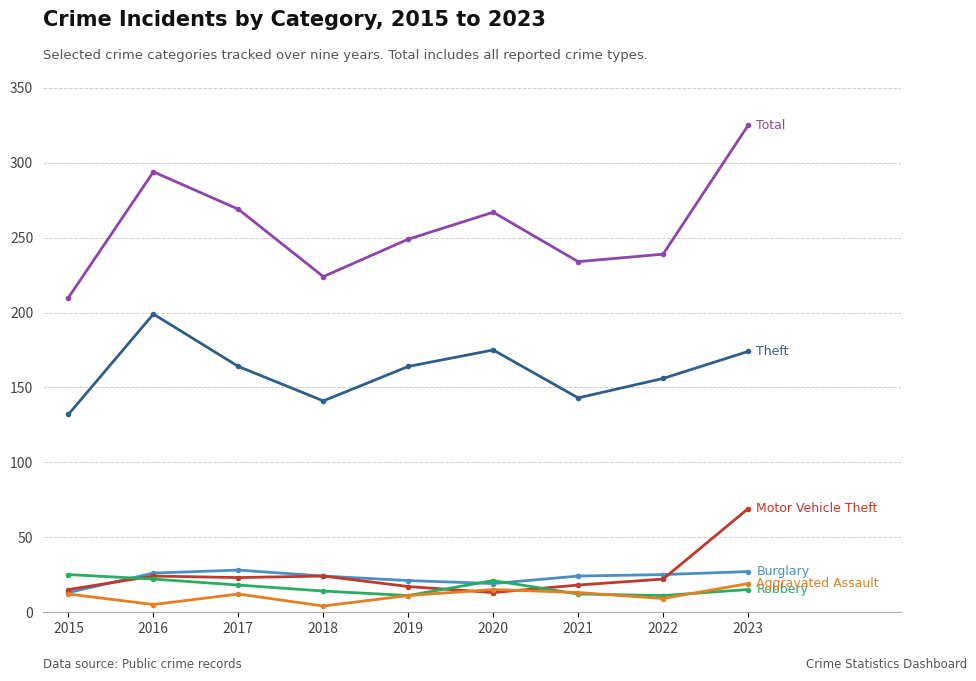

Which label corresponds to the largest value in the chart?

2023